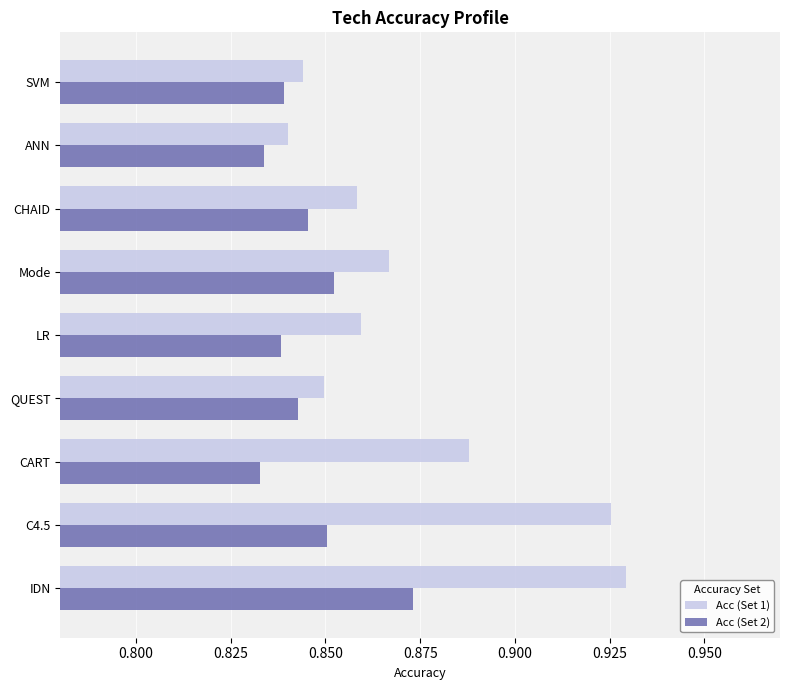

What is the sum of all Acc (Set 2) values?

7.6